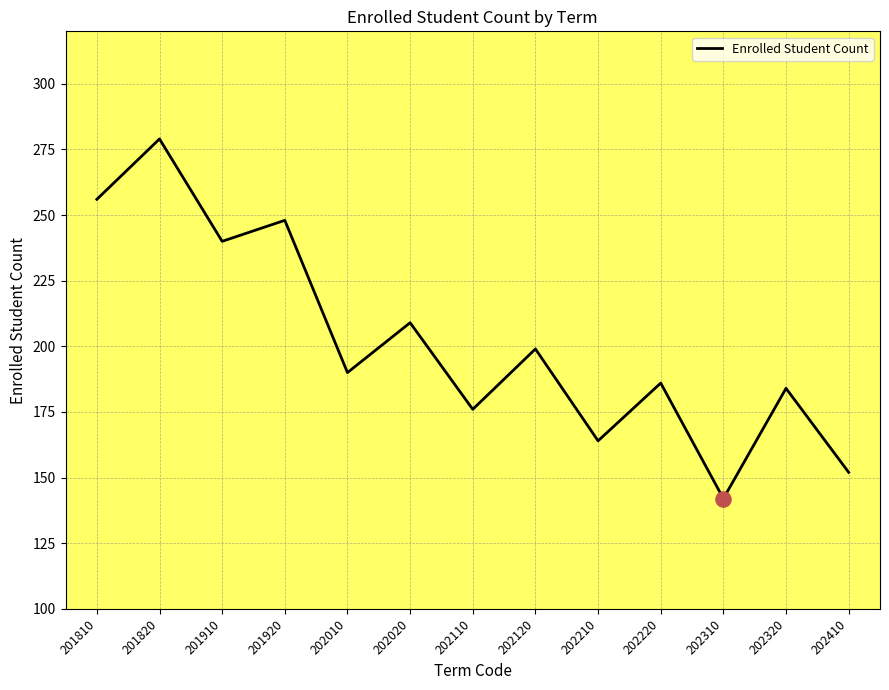

What is the ratio of the value at 201910 to the value at 202210?

1.5